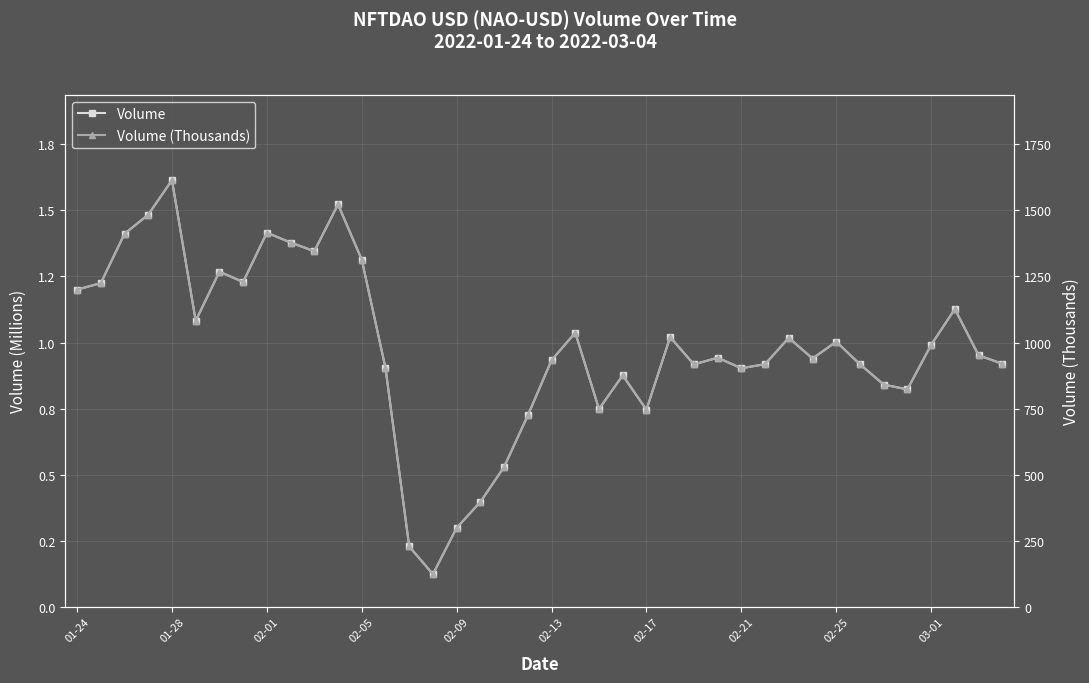

Reading left to right, extract all data points from this chart.

Volume: 1.2	1.2	1.4	1.5	1.6	1.1	1.3	1.2	1.4	1.4	1.3	1.5	1.3	0.9	0.2	0.1	0.3	0.4	0.5	0.7	0.9	1.0	0.7	0.9	0.7	1.0	0.9	0.9	0.9	0.9	1.0	0.9	1.0	0.9	0.8	0.8	1.0	1.1	1.0	0.9
Volume (Thousands): 1200.0	1224.6	1411.3	1483.7	1614.1	1082.0	1267.7	1229.1	1415.4	1378.3	1345.3	1522.6	1313.4	903.6	228.3	123.6	298.8	396.9	529.5	724.2	933.0	1037.2	748.3	875.8	745.5	1020.6	917.0	942.5	902.5	918.1	1017.7	939.4	1003.1	917.7	840.8	822.7	990.9	1126.6	951.6	919.7